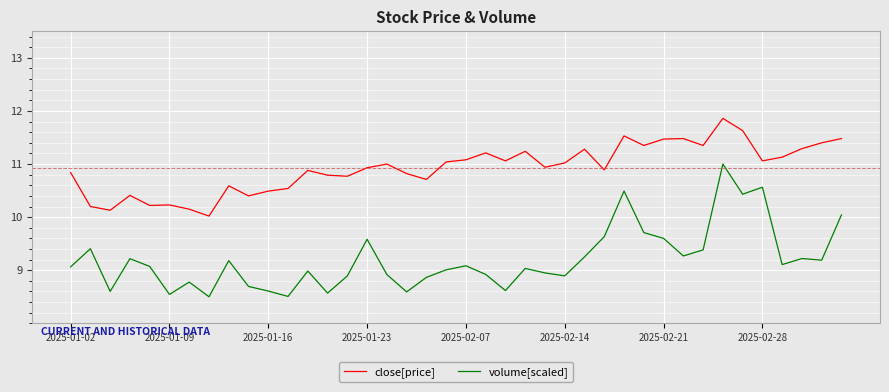

Which series has the largest total across all categories?

close[price]